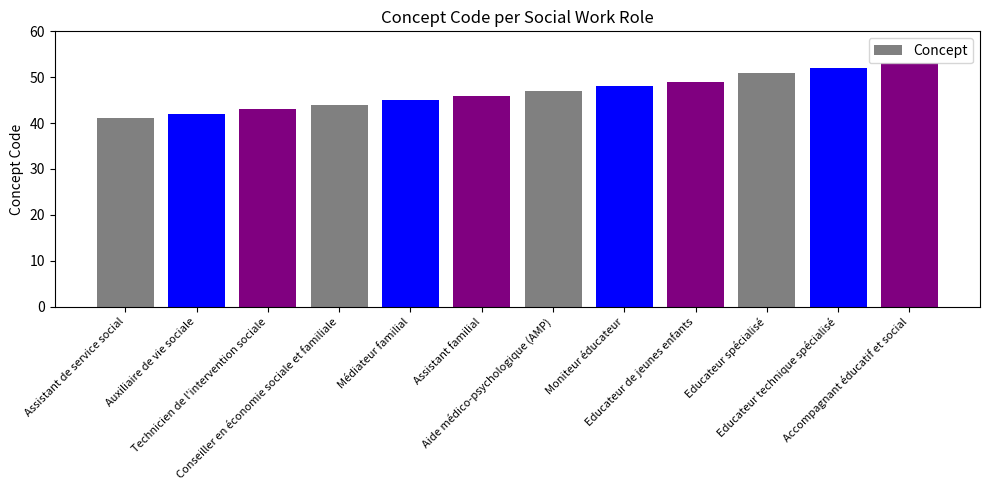

The chart shows a value of 90 at Educateur spécialisé. True or false?

False